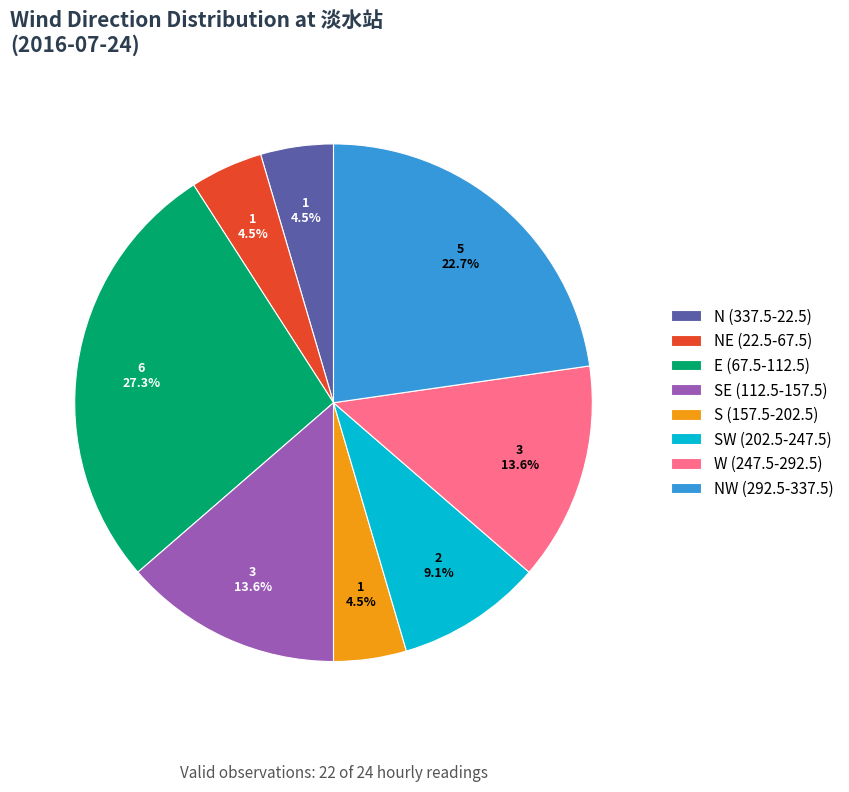

How much of the chart is everything except N (337.5-22.5)?

95.5%